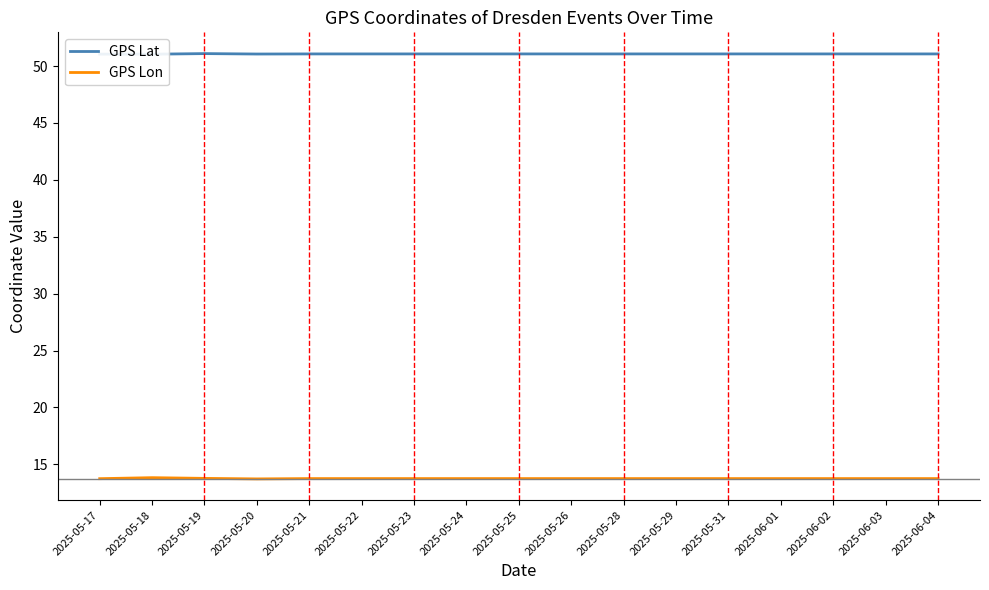

What are all the series names shown in the legend?

GPS Lat, GPS Lon